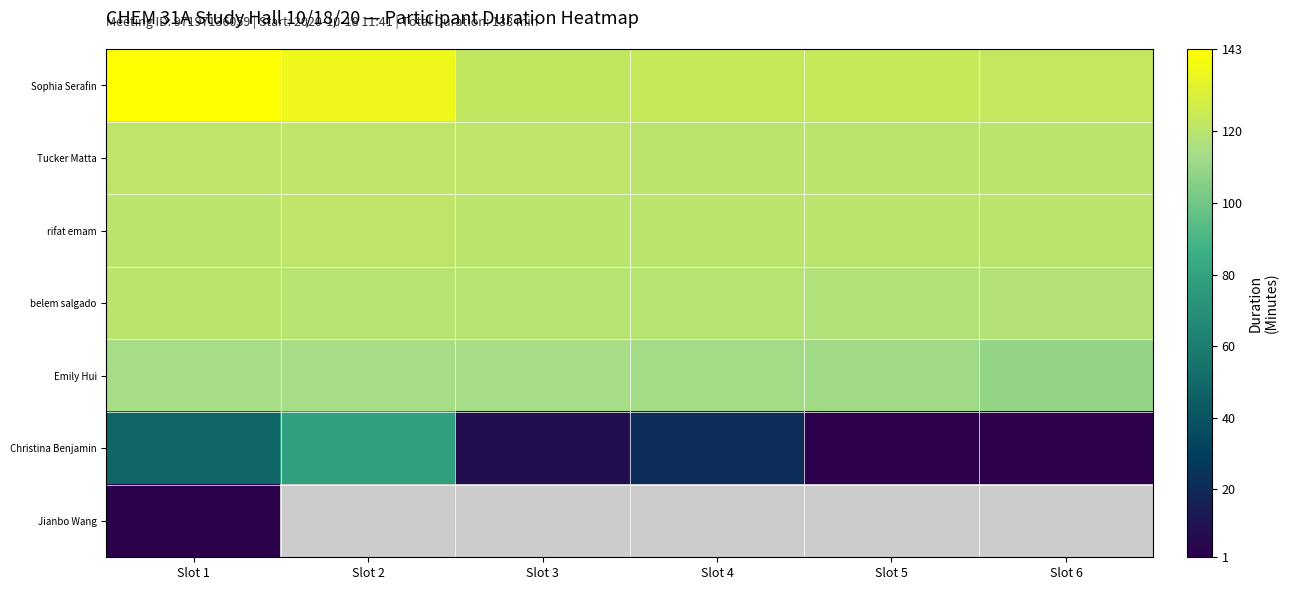

Which series has the largest total across all categories?

Sophia Serafin